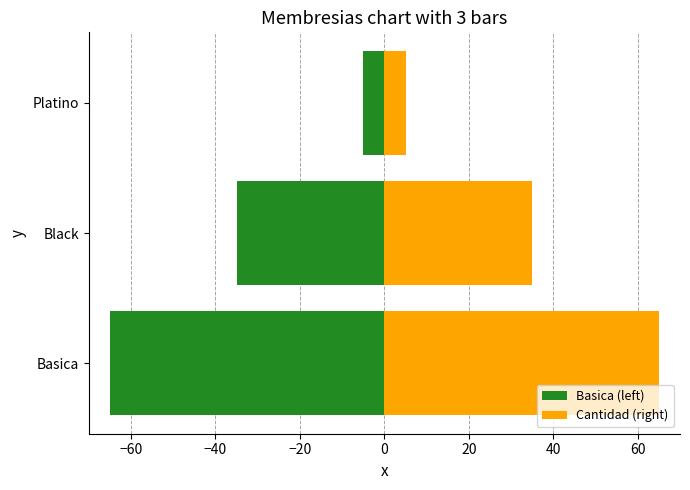

How many Cantidad (right) values are between 5 and 65?

3